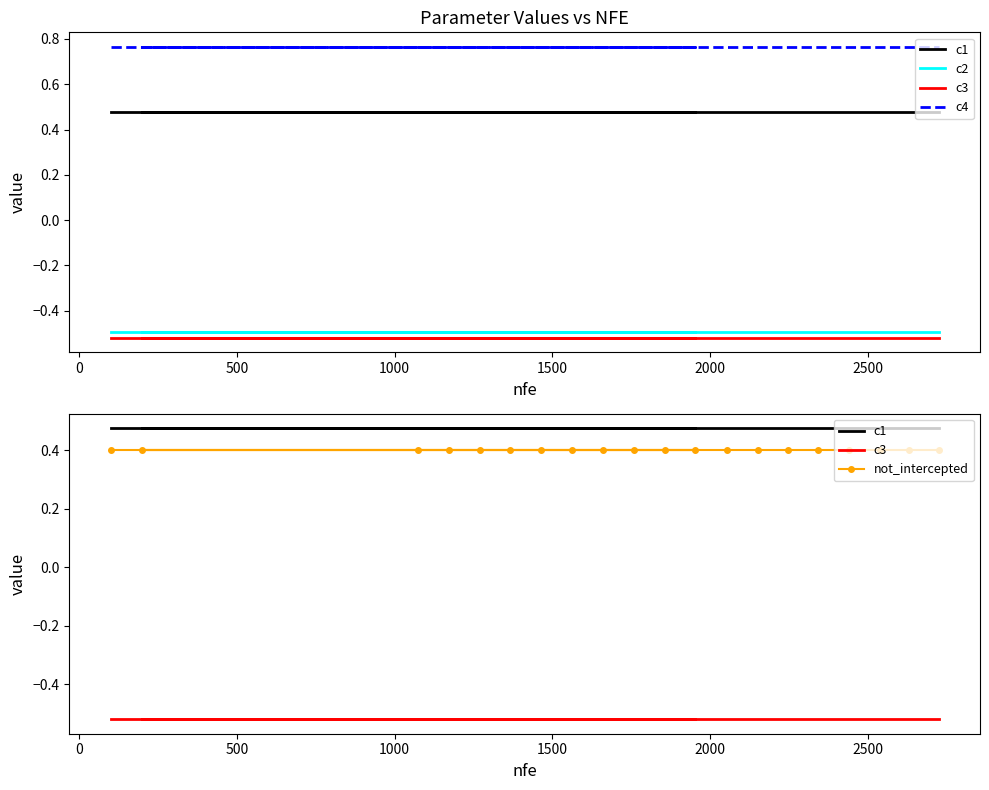

What are all the series names shown in the legend?

c1, c2, c3, c4, not_intercepted